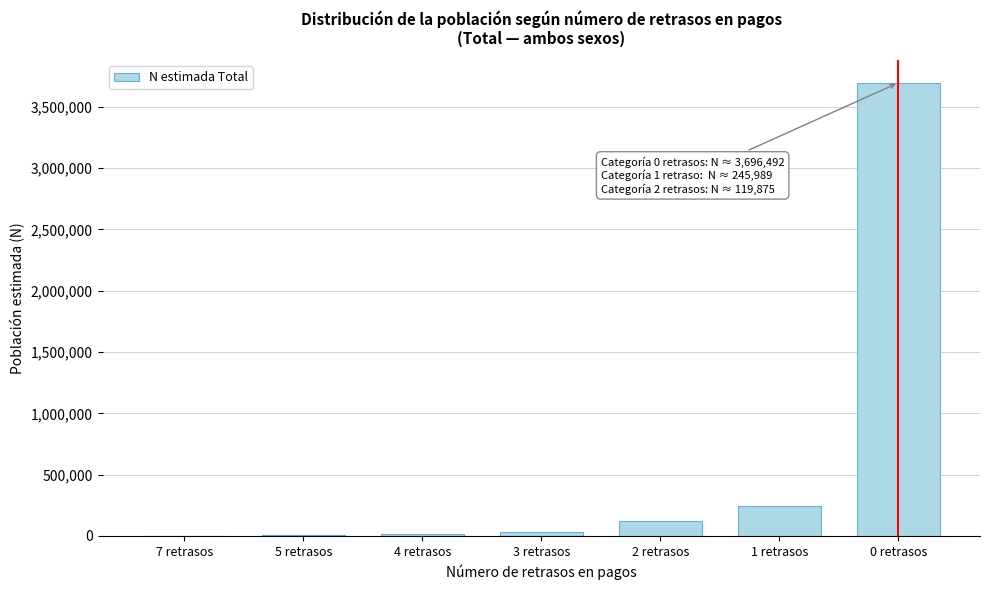

Where is the data nearest to the value 1848246?

1 retrasos